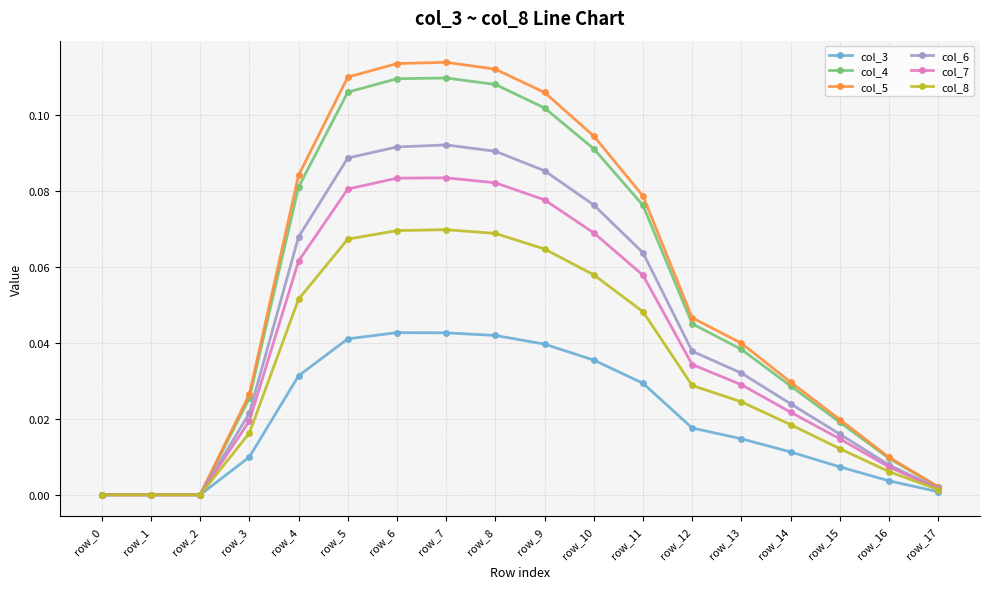

The col_5 series shows 0.0 at row_0. True or false?

True